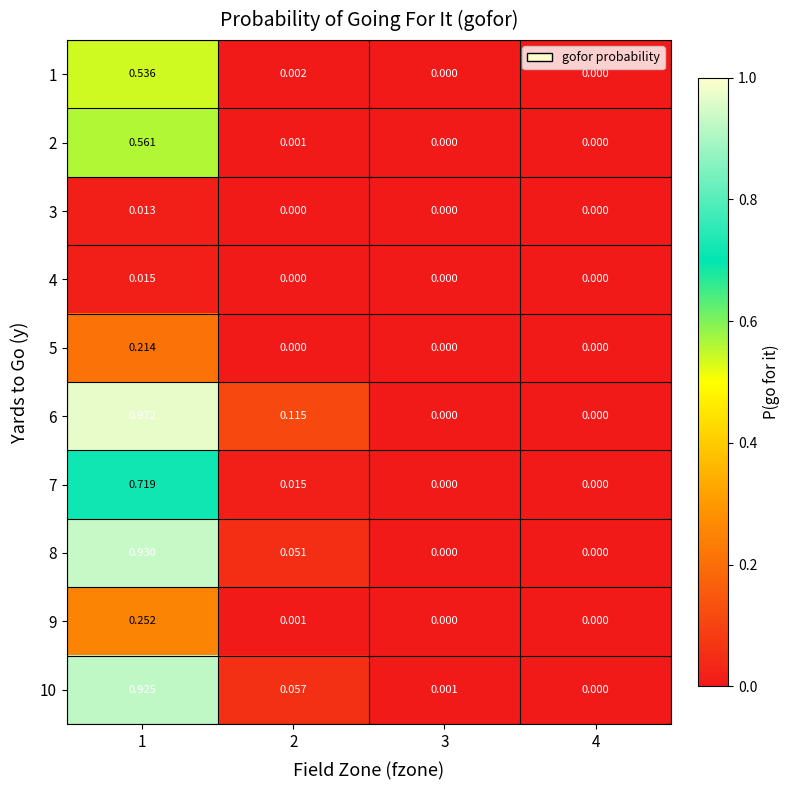

Is the value of 10 at 3 greater than the value of 6 at 1?

No